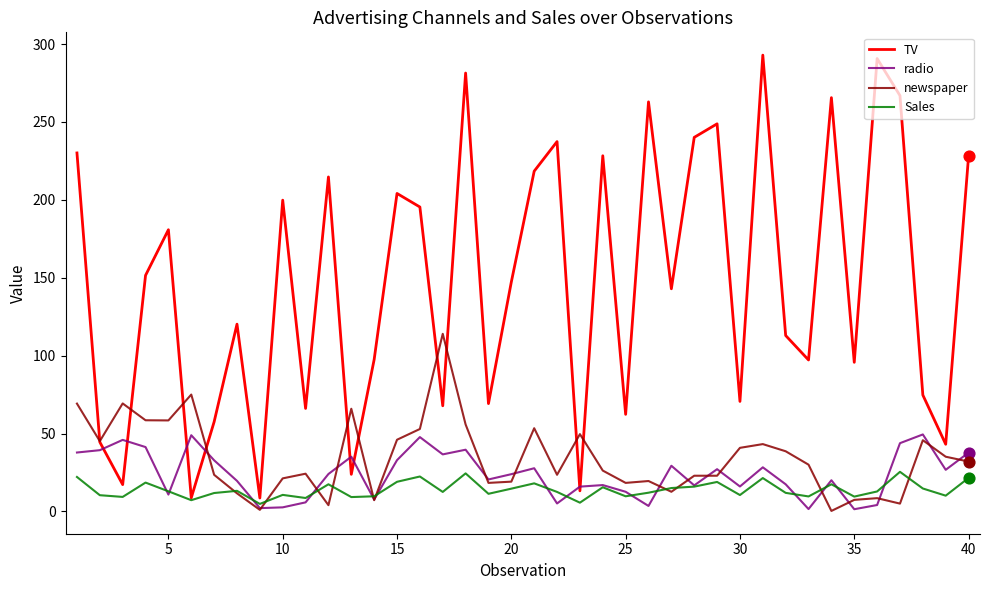

Which series has the widest spread of values?

TV